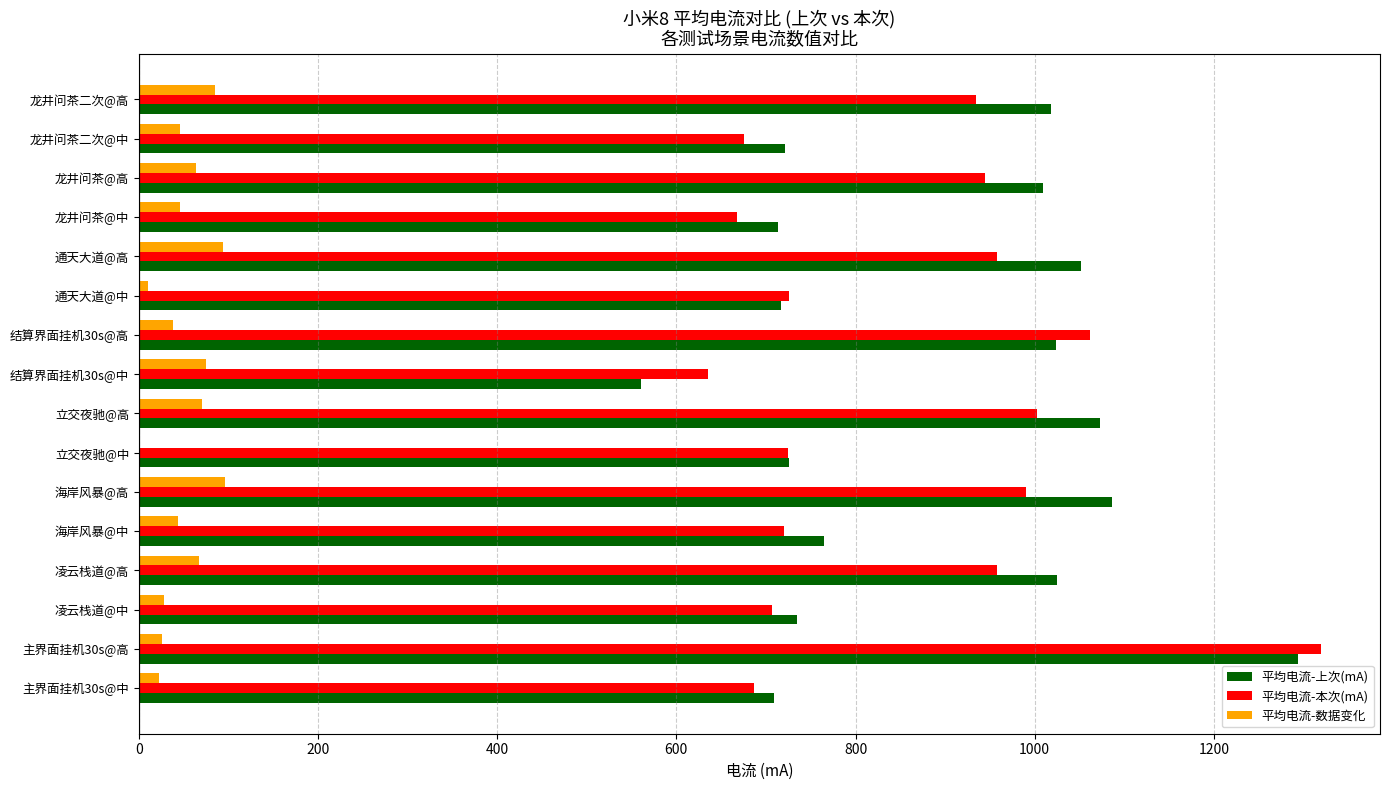

Which label corresponds to the largest value in the chart?

主界面挂机30s@高